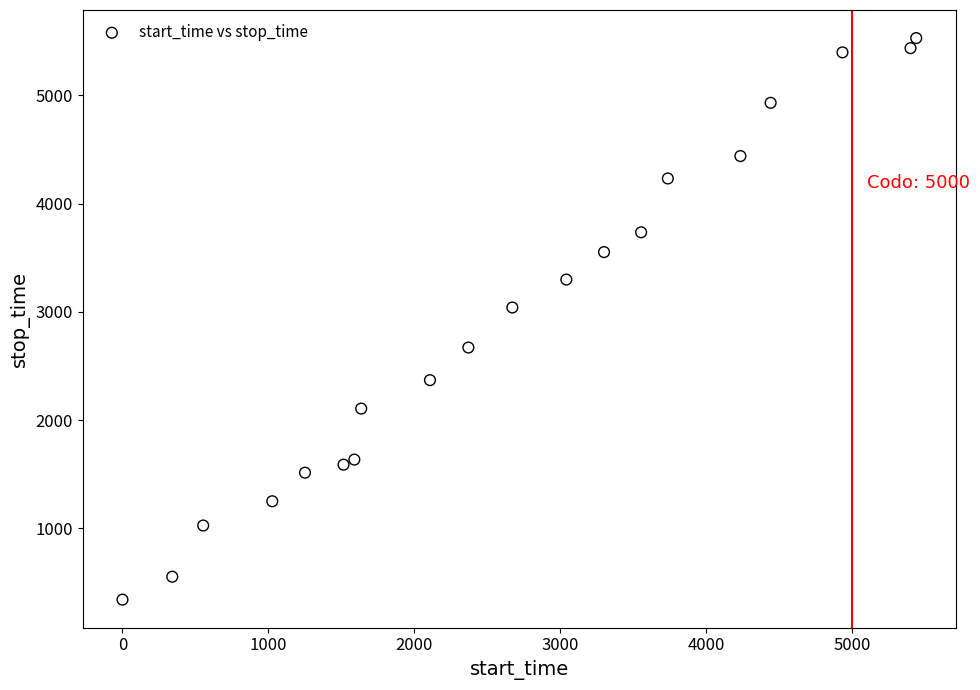

What is the range of Y values (max minus min)?

5188